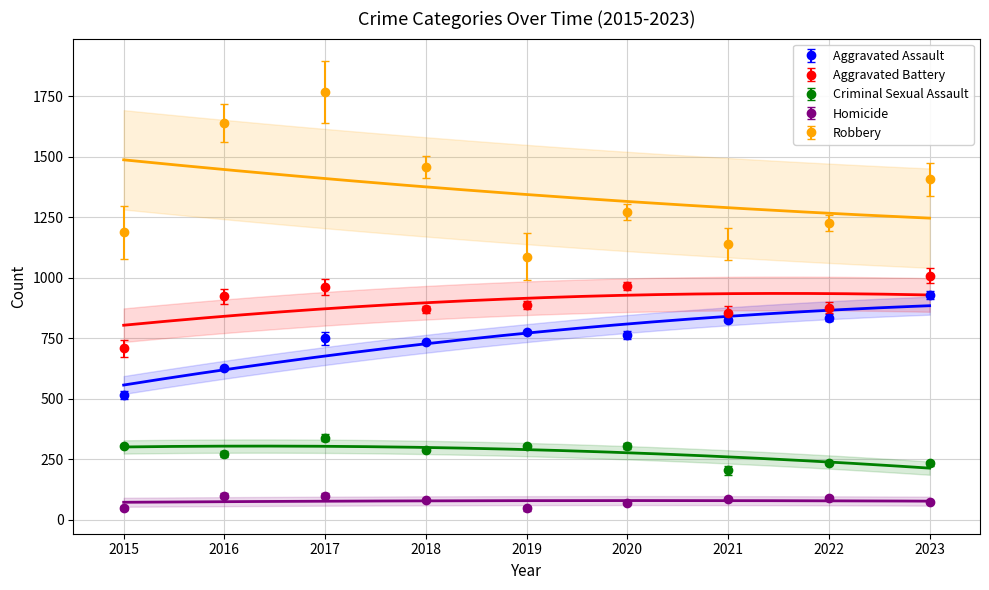

Reading left to right, extract all data points from this chart.

Aggravated Assault: 2015=514	2016=626	2017=749	2018=732	2019=776	2020=762	2021=824	2022=835	2023=927
Aggravated Battery: 2015=707	2016=923	2017=962	2018=869	2019=886	2020=965	2021=853	2022=876	2023=1007
Criminal Sexual Assault: 2015=304	2016=272	2017=339	2018=288	2019=302	2020=304	2021=204	2022=234	2023=232
Homicide: 2015=47	2016=99	2017=99	2018=80	2019=46	2020=69	2021=84	2022=91	2023=72
Robbery: 2015=1187	2016=1639	2017=1767	2018=1456	2019=1086	2020=1271	2021=1139	2022=1225	2023=1406